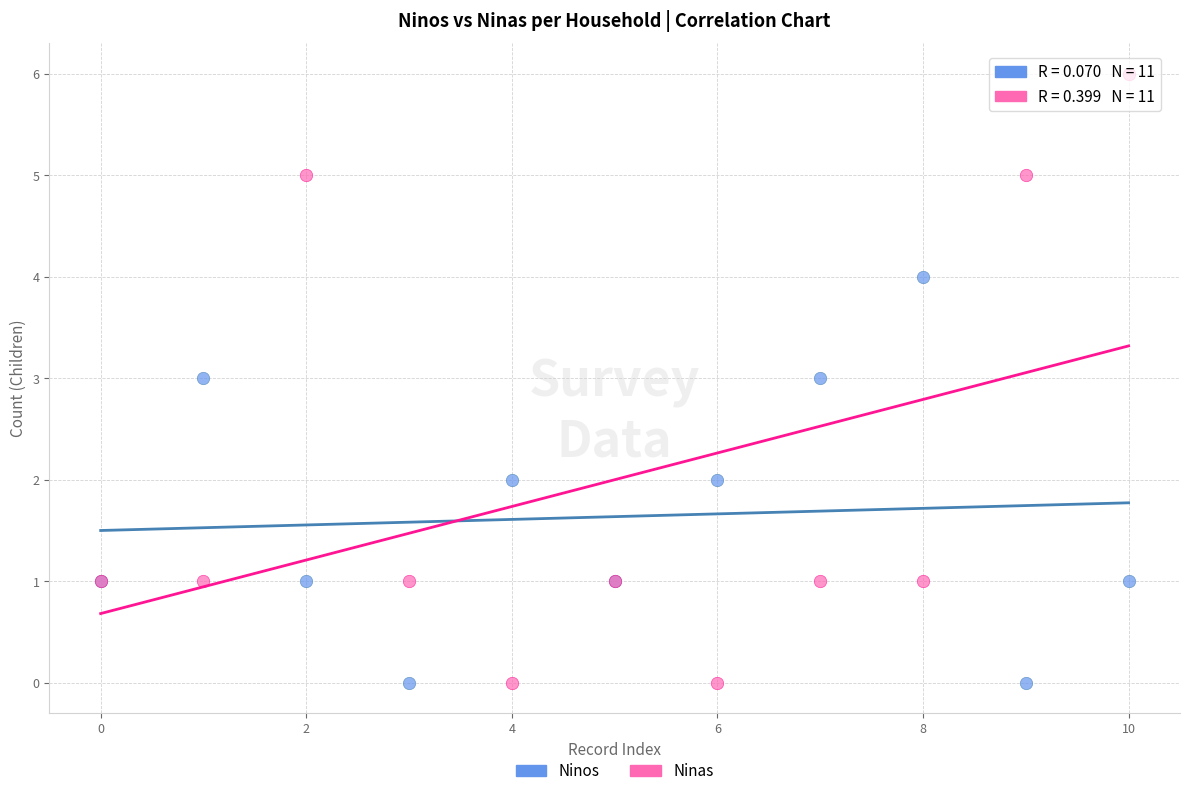

Which series contains the highest Y value?

Ninas